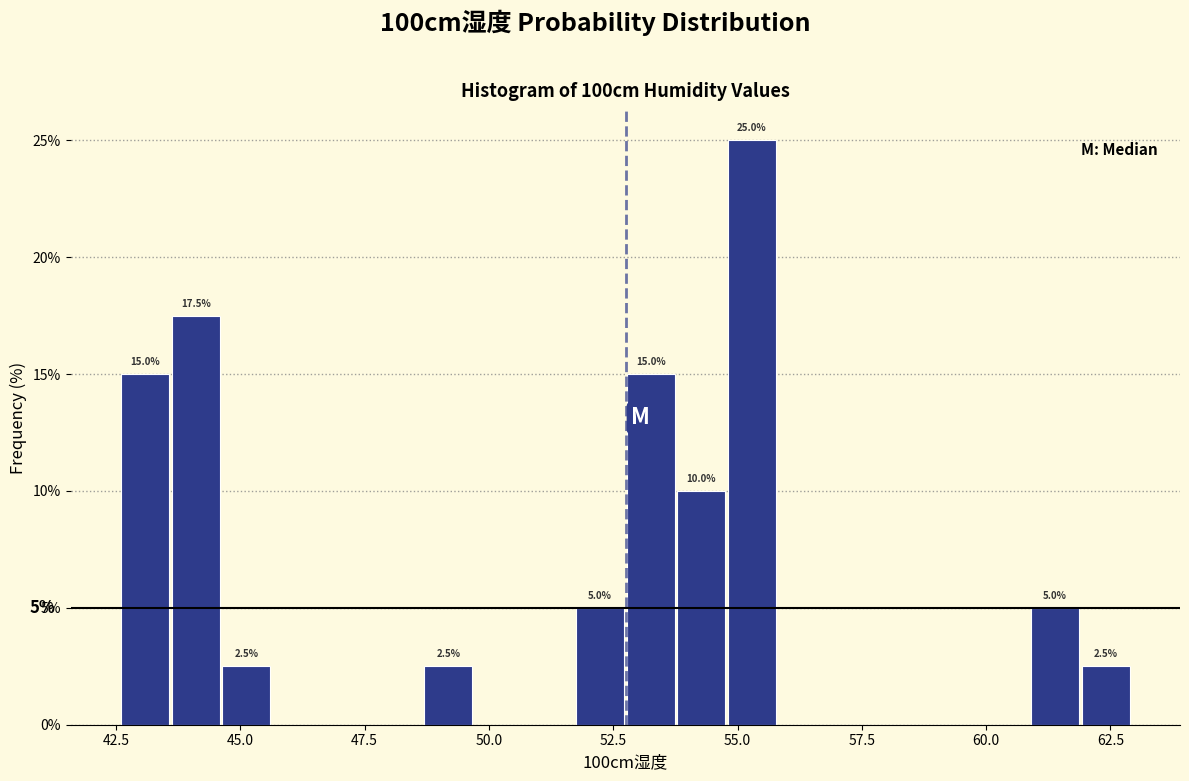

Read against the x-axis, roughly where is the centre of the tallest bar?

55.5